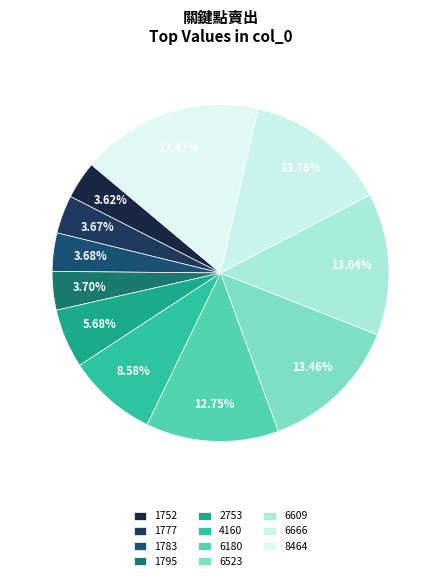

How many segments does this pie chart have?

11